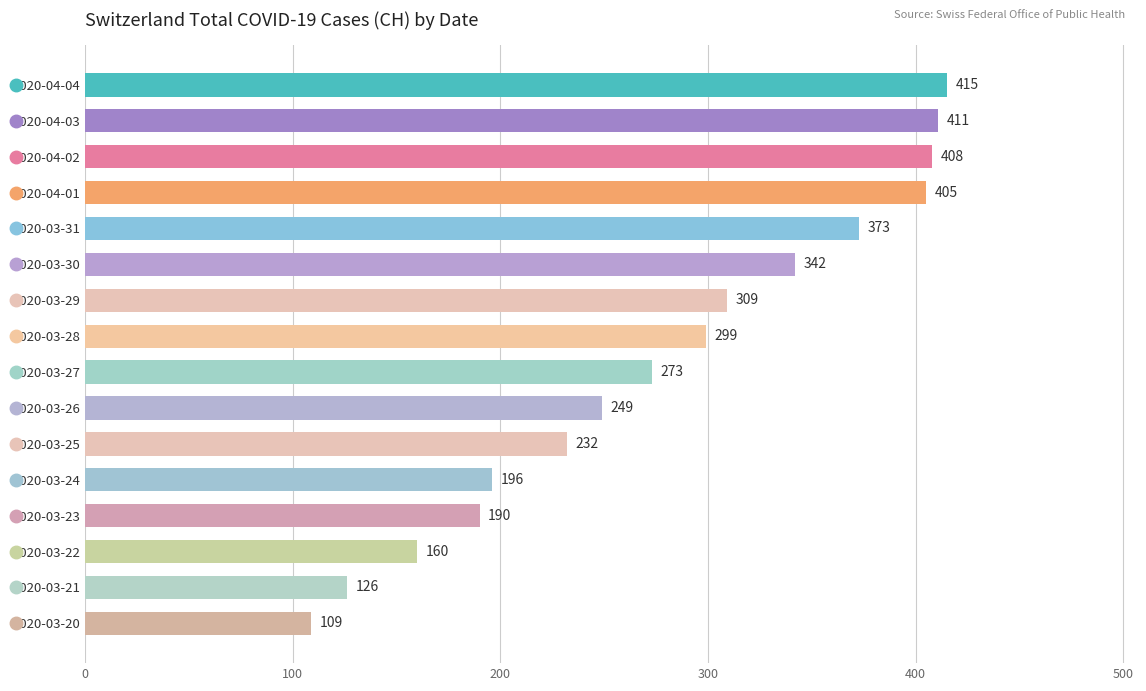

The value at 2020-04-01 is 405. True or false?

True